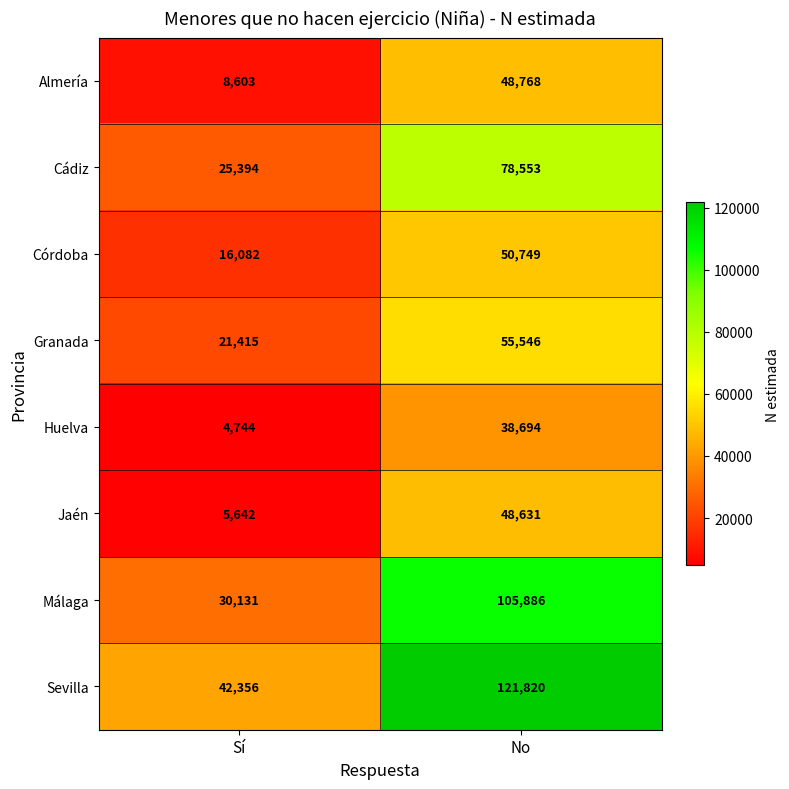

What is the smallest value displayed?

4744